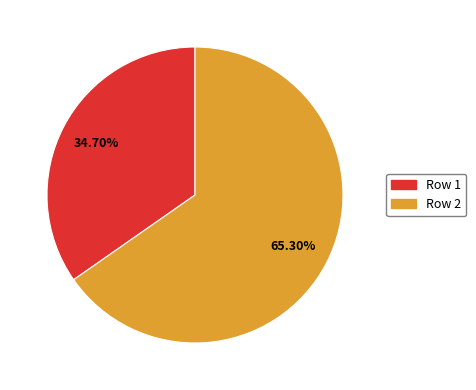

Is there a majority slice in this chart?

Yes